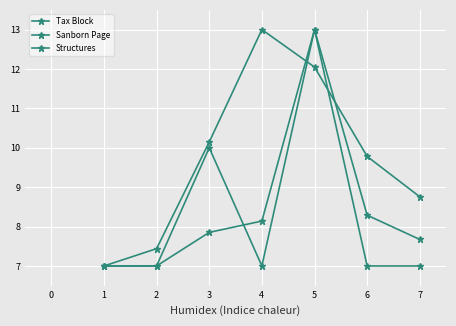

What is the difference between the second highest and second lowest values in the Sanborn Page series?

4.6